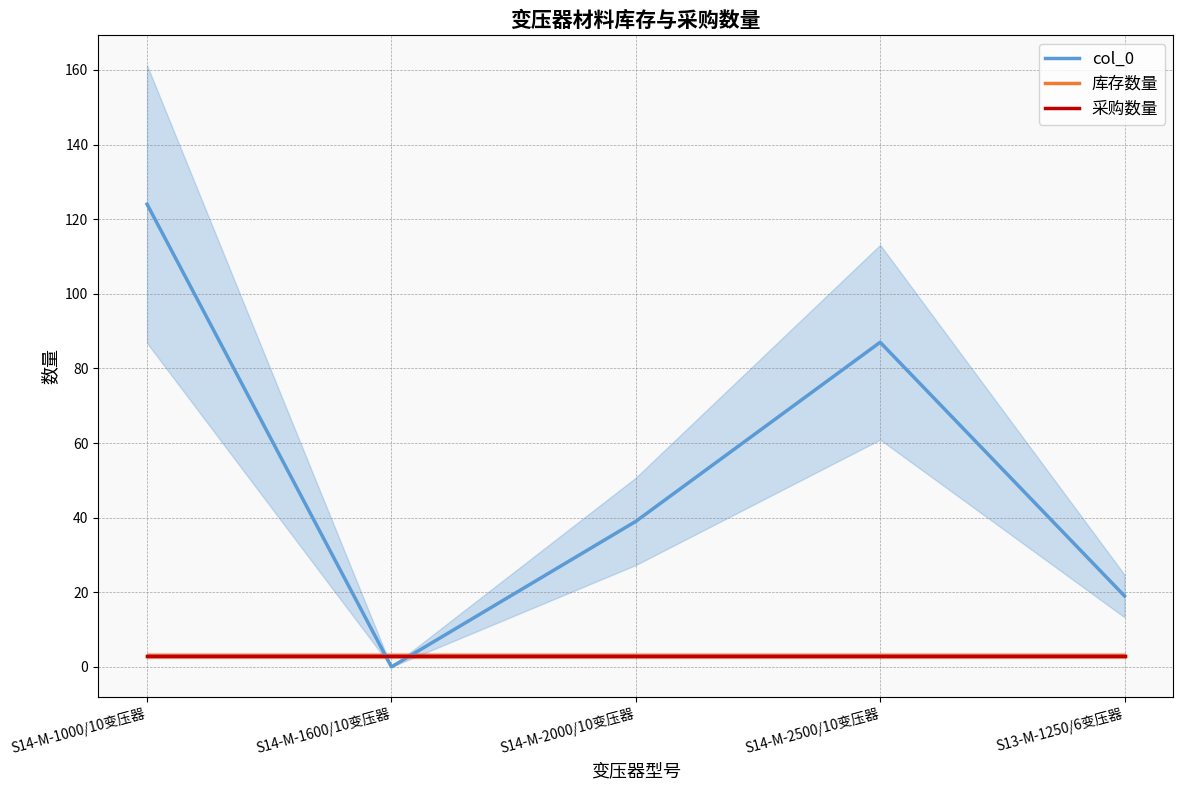

The 采购数量 series shows 1 at S14-M-2000/10变压器. True or false?

False